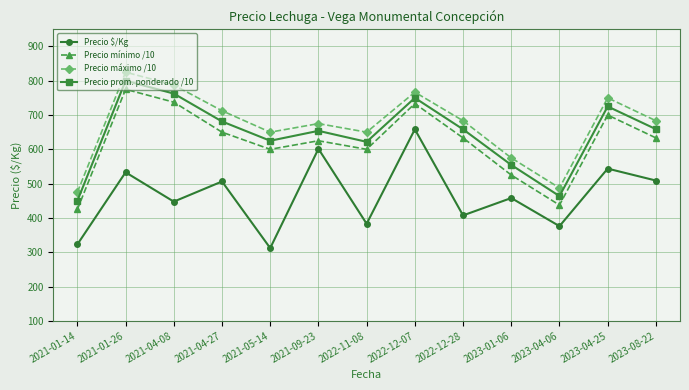

True or false: Precio $/Kg and Precio máximo /10 cross at least once.

False